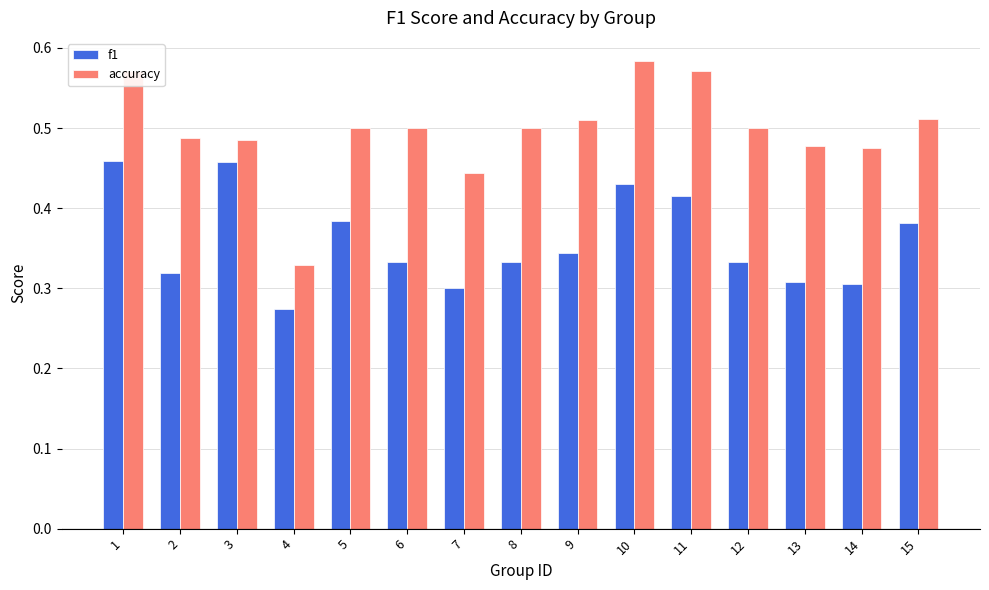

At which category is the sum across all series the highest?

1